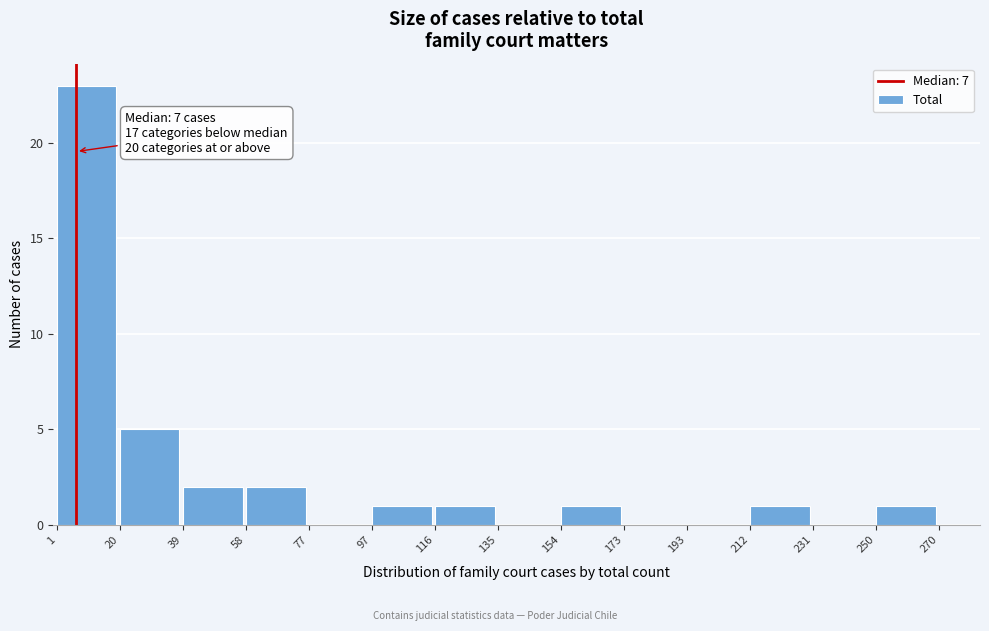

Which range on the x-axis has the tallest bar?

1 to 20